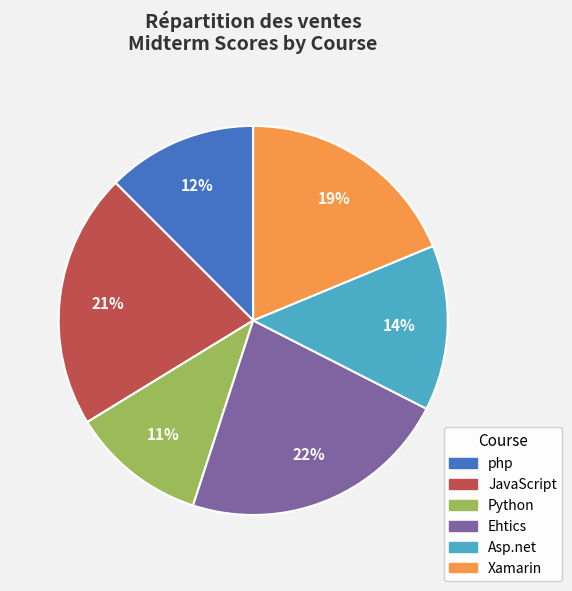

To the nearest percent, what is the average slice percentage?

17%